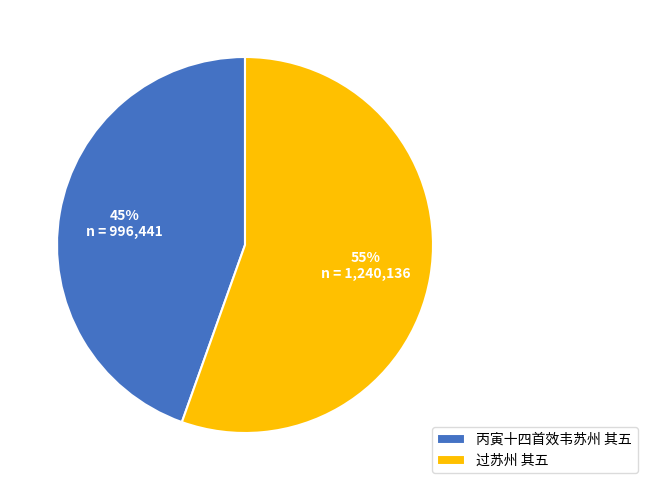

True or false: 丙寅十四首效韦苏州 其五 accounts for 58% of the total.

False